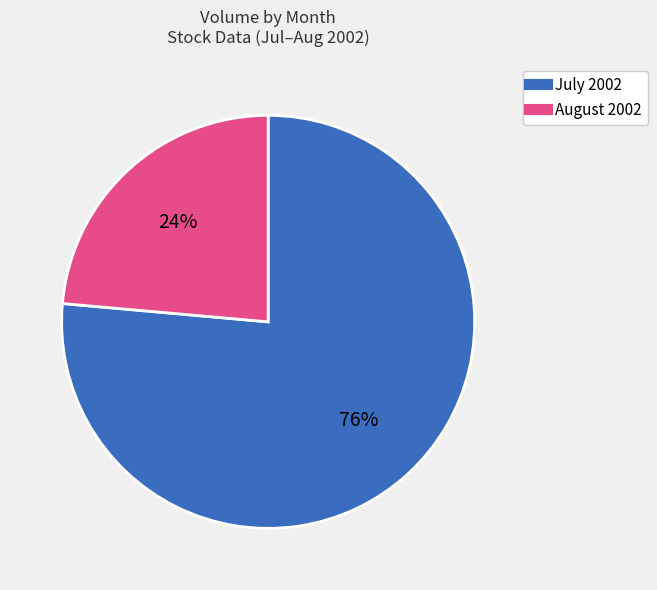

To the nearest percent, what is the average slice percentage?

50%